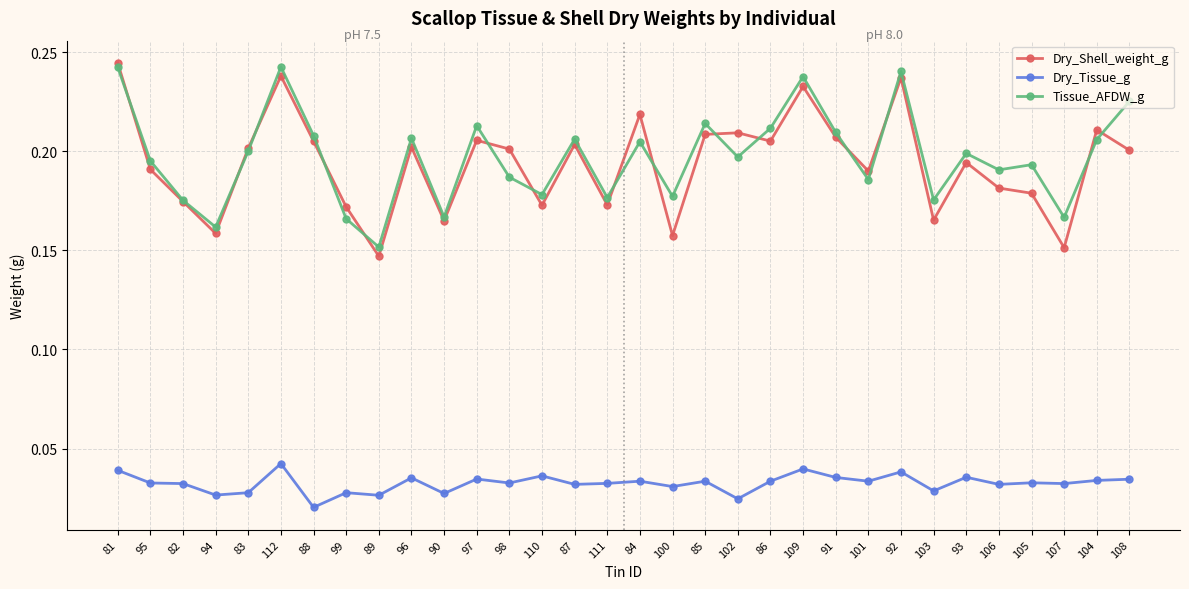

True or false: Dry_Shell_weight_g has more than 1 interior local peaks.

True